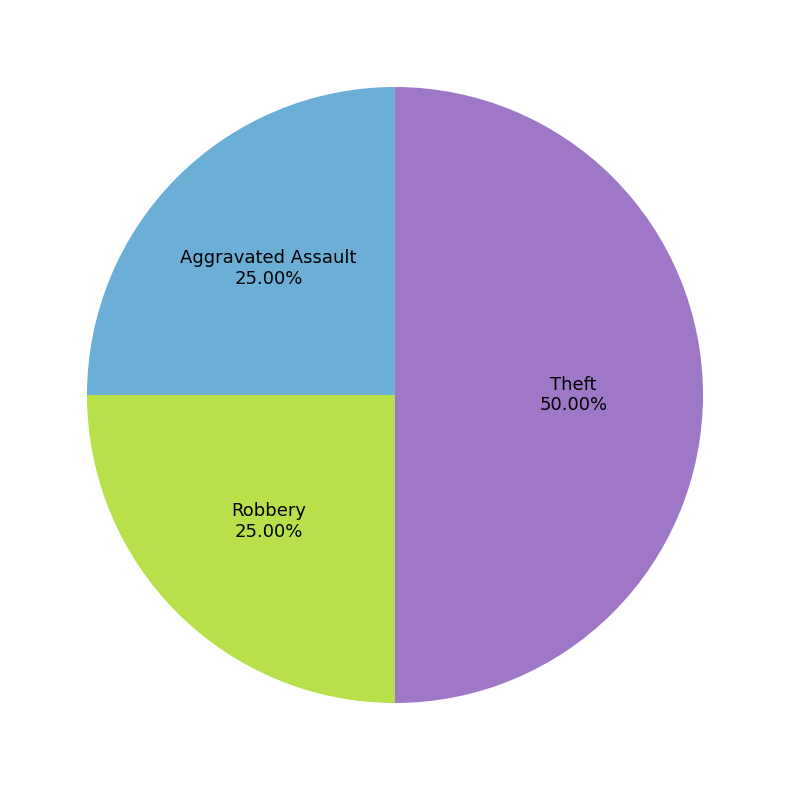

How many slices are in this pie chart?

3